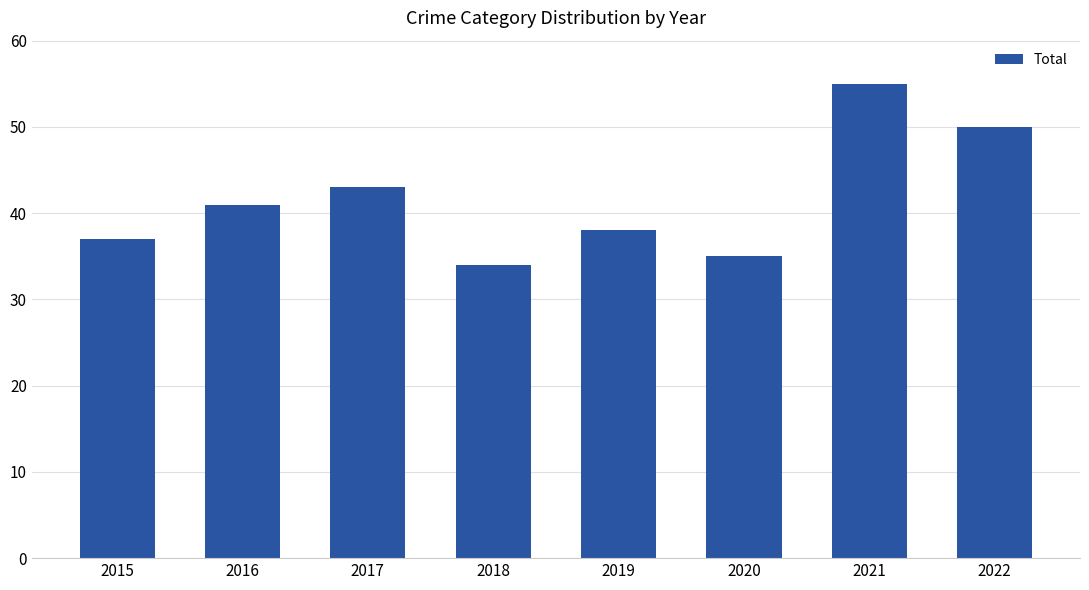

Rank the categories by value from lowest to highest.

2018, 2020, 2015, 2019, 2016, 2017, 2022, 2021